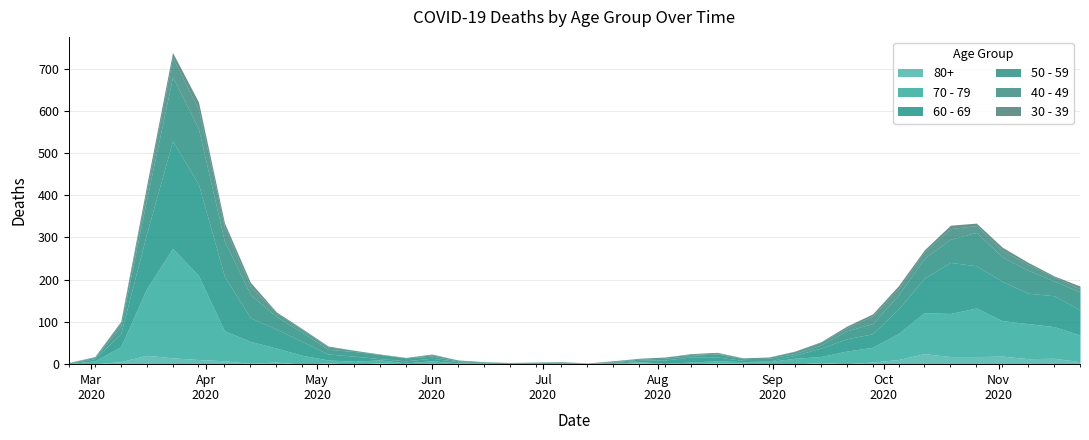

Reading left to right, transcribe all the data shown in this chart.

60 - 69: 1	5	31	130	255	216	129	56	45	33	14	12	3	5	6	3	1	0	0	3	0	2	3	8	12	9	3	1	7	20	29	32	58	82	121	100	93	72	73	59
70 - 79: 1	7	35	158	259	199	71	52	33	21	7	7	7	2	6	3	1	1	0	0	3	1	3	1	4	5	4	6	14	14	30	35	62	97	102	115	84	83	75	63
50 - 59: 1	3	17	81	151	131	83	55	30	21	11	11	10	7	5	2	2	2	3	1	0	1	3	4	4	7	4	7	4	7	19	24	33	47	55	79	58	54	35	43
40 - 49: 1	1	9	21	46	47	34	20	9	7	6	3	0	1	3	2	1	1	2	1	0	1	2	3	2	2	2	3	5	7	7	18	15	15	25	16	16	14	10	7
30 - 39: 0	1	3	12	12	17	10	9	2	2	2	0	1	0	2	0	0	0	0	1	0	2	0	0	2	2	0	0	1	1	4	5	7	5	8	6	7	5	2	7
80+: 0	1	6	21	15	11	8	2	5	0	3	0	3	1	2	0	1	0	0	0	0	1	3	1	1	3	2	0	0	4	1	5	11	25	18	18	19	13	14	6